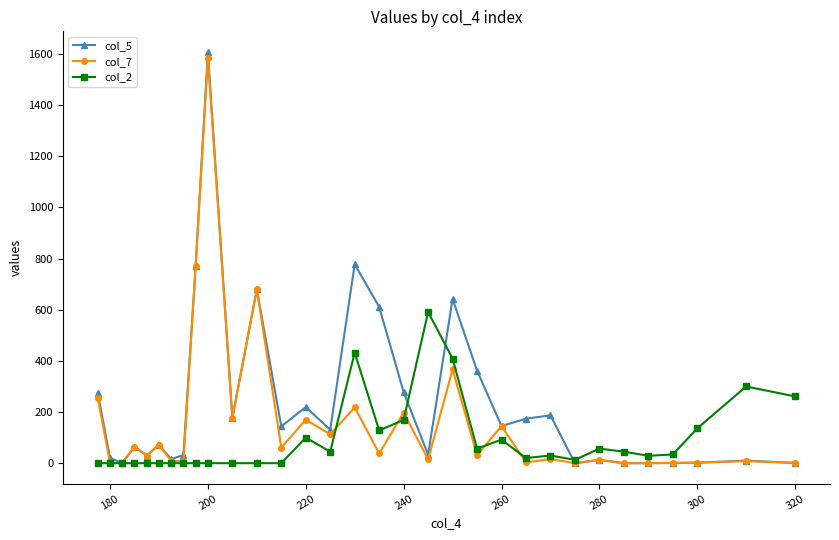

How many lines are shown in the chart?

3